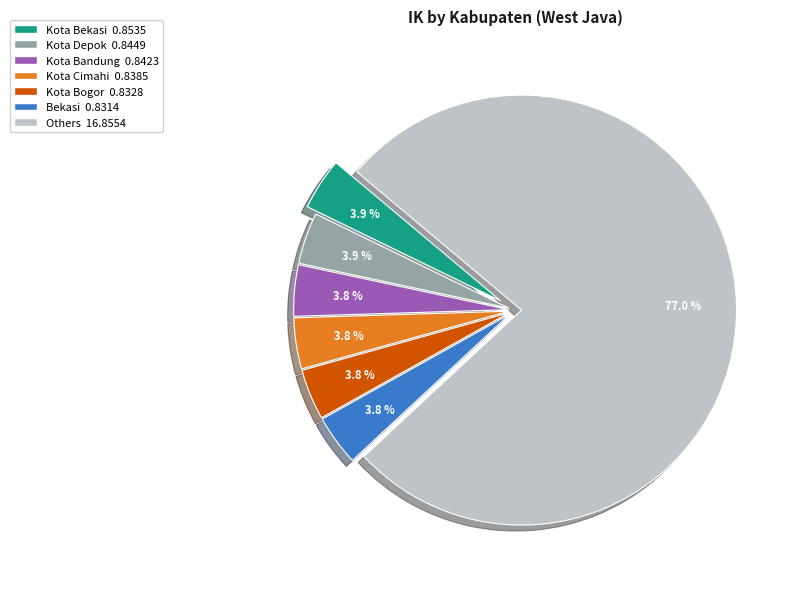

Does any single category account for the majority?

Yes